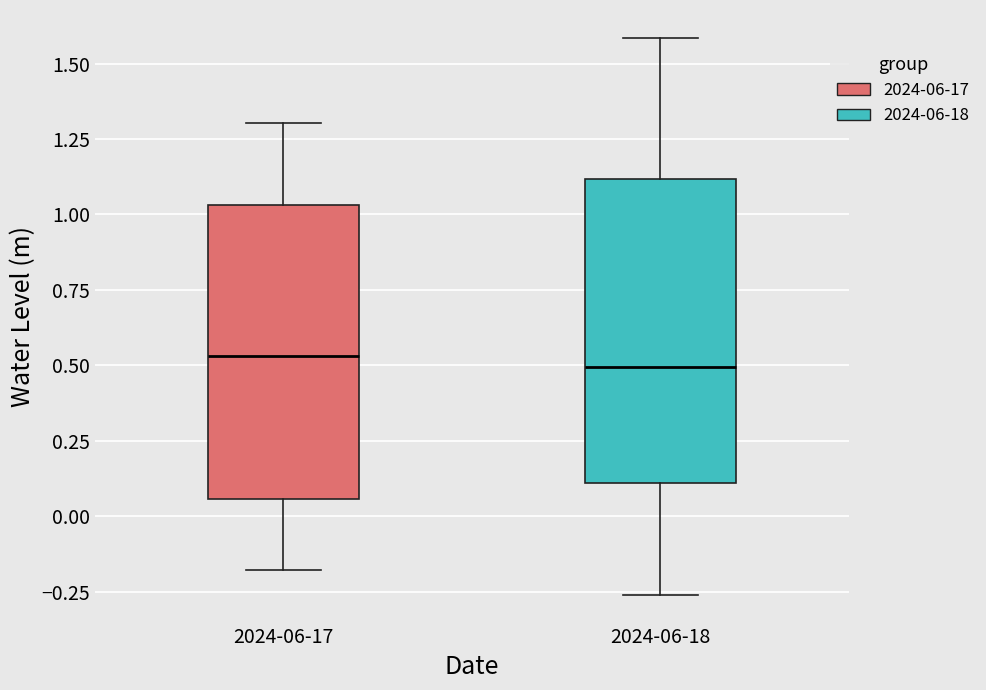

Reading left to right, transcribe this box plot: for each box, give where its median line is, the range the box spans, and where its two whiskers end, as read against the y-axis. The values are not printed on the chart, so give them approximately, as read against the axis.

2024-06-17: median 0.55, box 0.05 to 1.05, whiskers -0.20 to 1.30
2024-06-18: median 0.50, box 0.10 to 1.10, whiskers -0.25 to 1.60